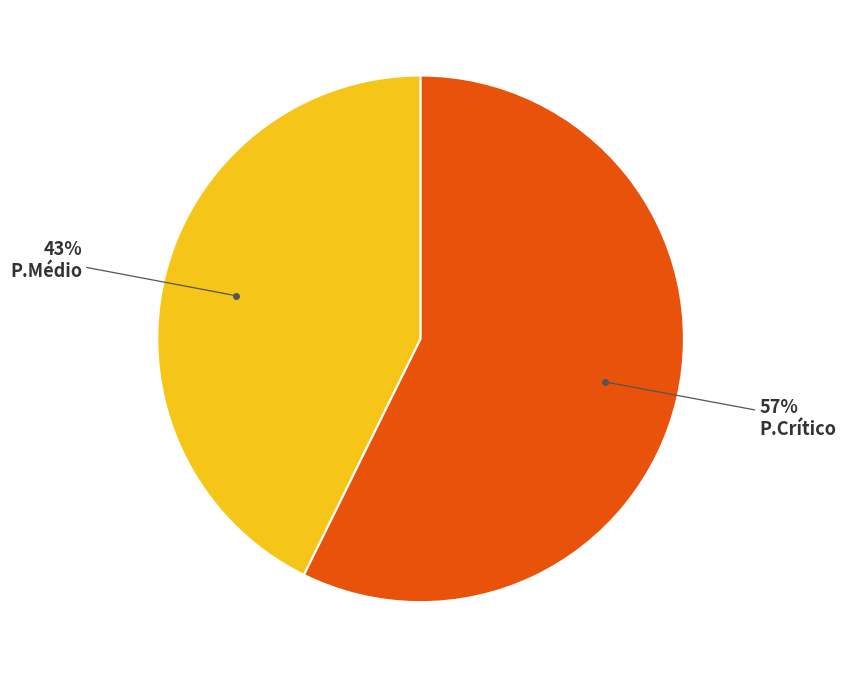

To the nearest percent, what is the average slice percentage?

50%